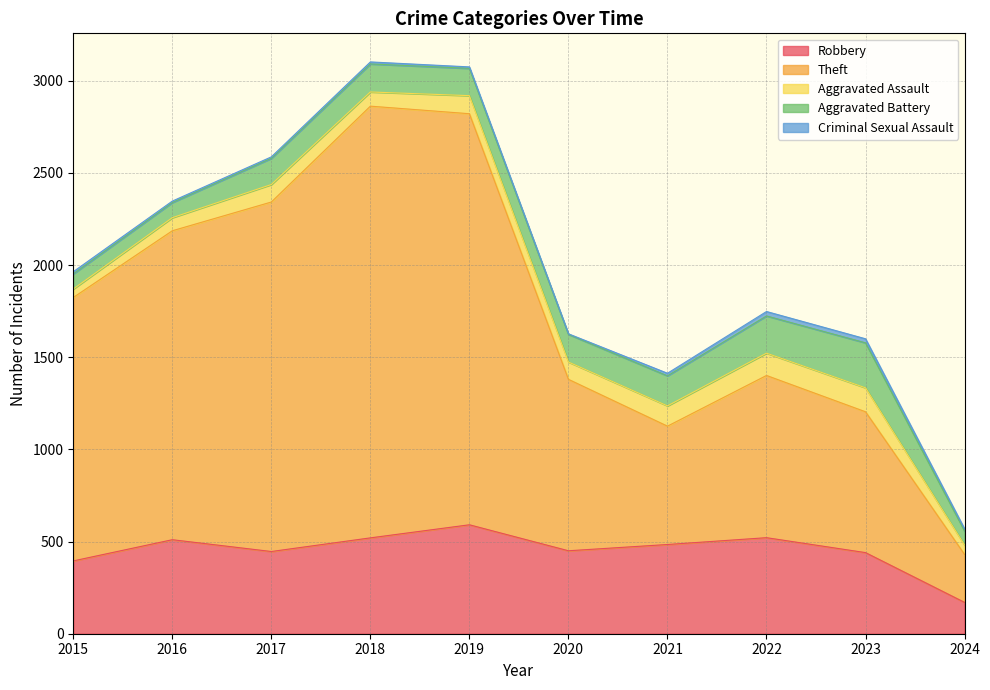

Does the chart have visible grid lines?

Yes